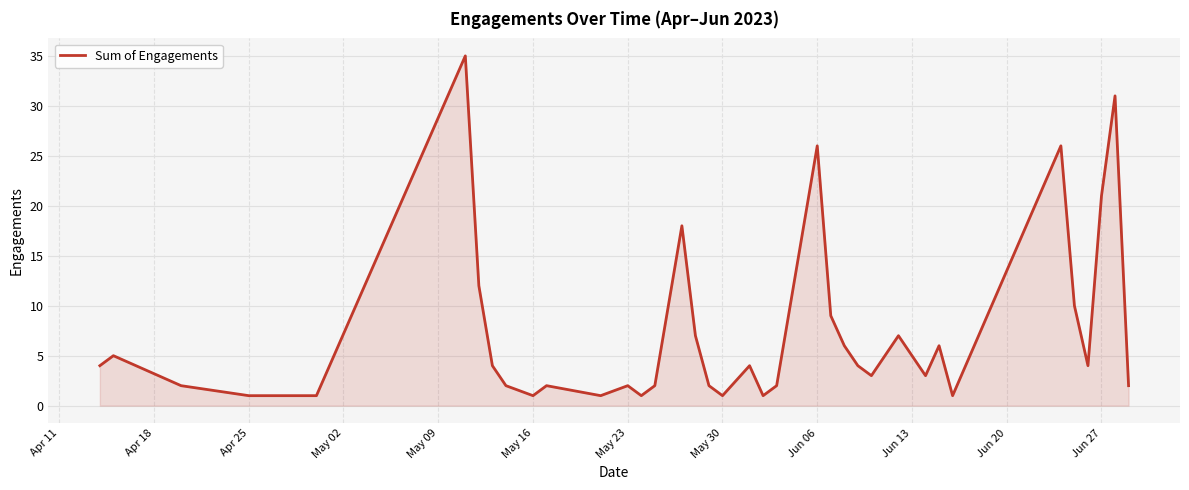

What is the maximum value shown in the chart?

35